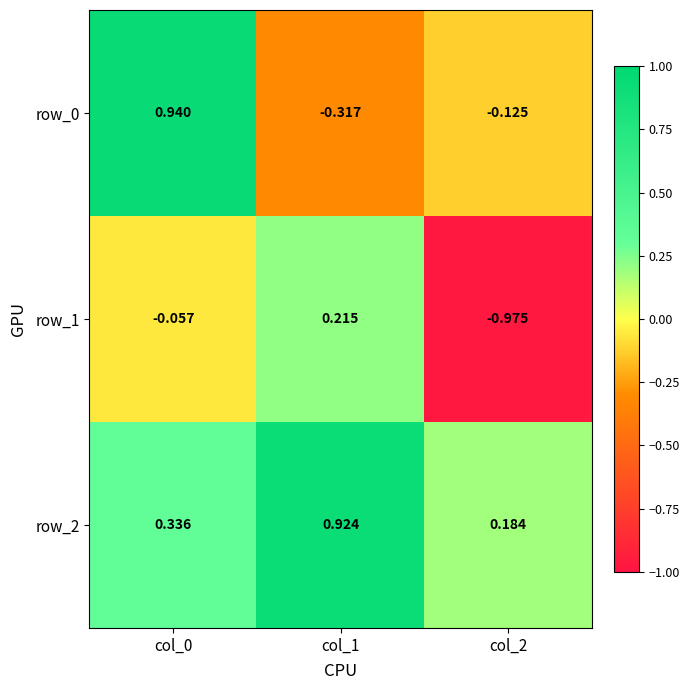

Which series changed the most between col_0 and col_2?

row_0